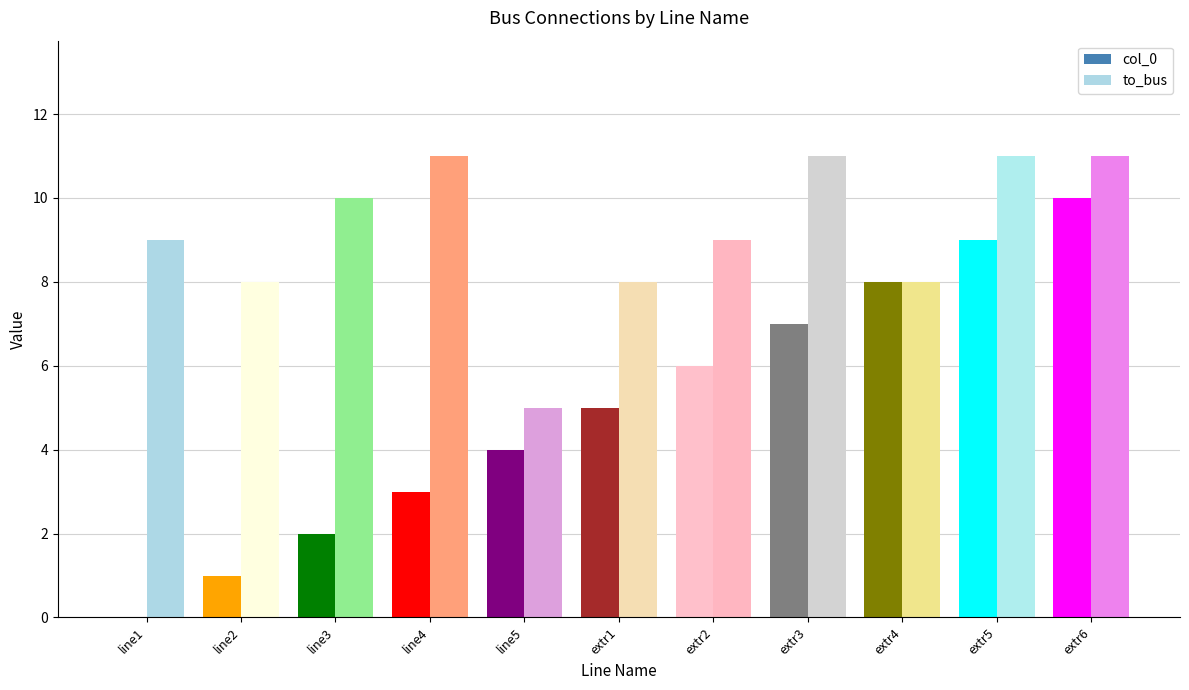

What is the highest value of the col_0 series?

10